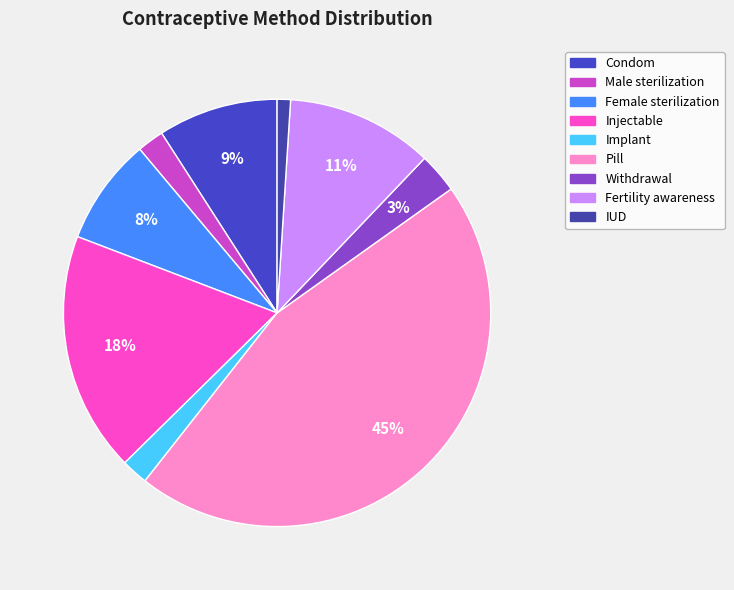

Between IUD and Injectable, which is larger?

Injectable